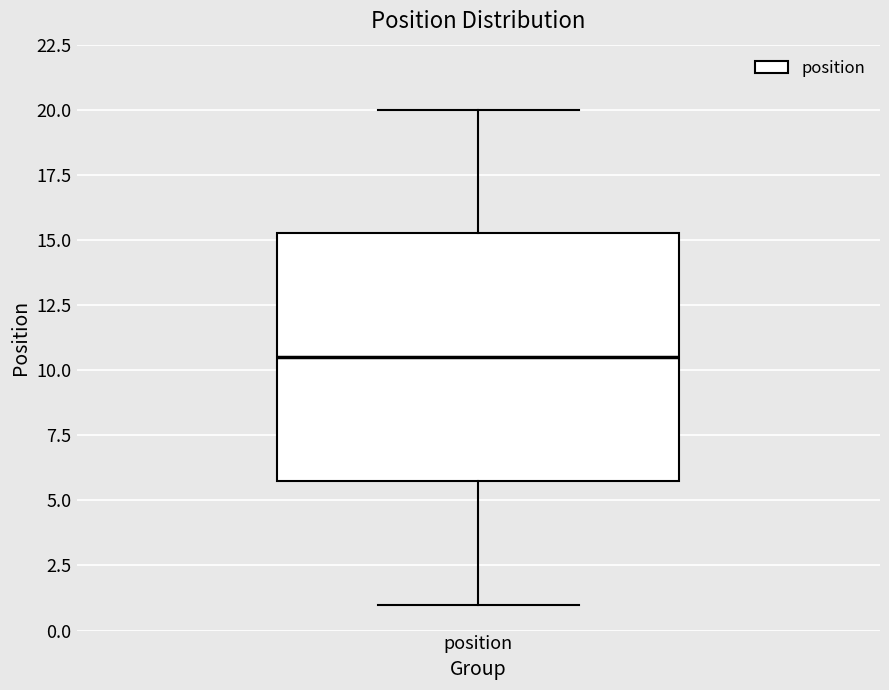

Transcribe this box plot: give where the median line is, the range the box spans, and where the two whiskers end, as read against the y-axis. The values are not printed on the chart, so give them approximately, as read against the axis.

median 10.5, box 6.0 to 15.5, whiskers 1.0 to 20.0